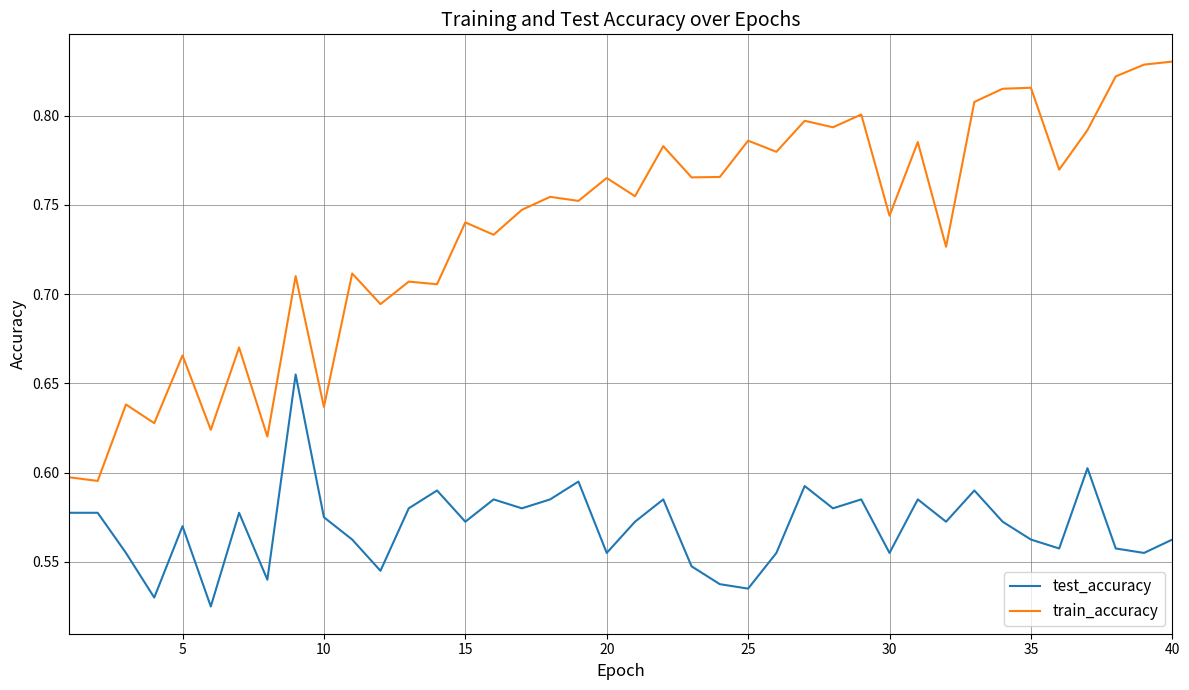

True or false: test_accuracy and train_accuracy cross at least once.

False